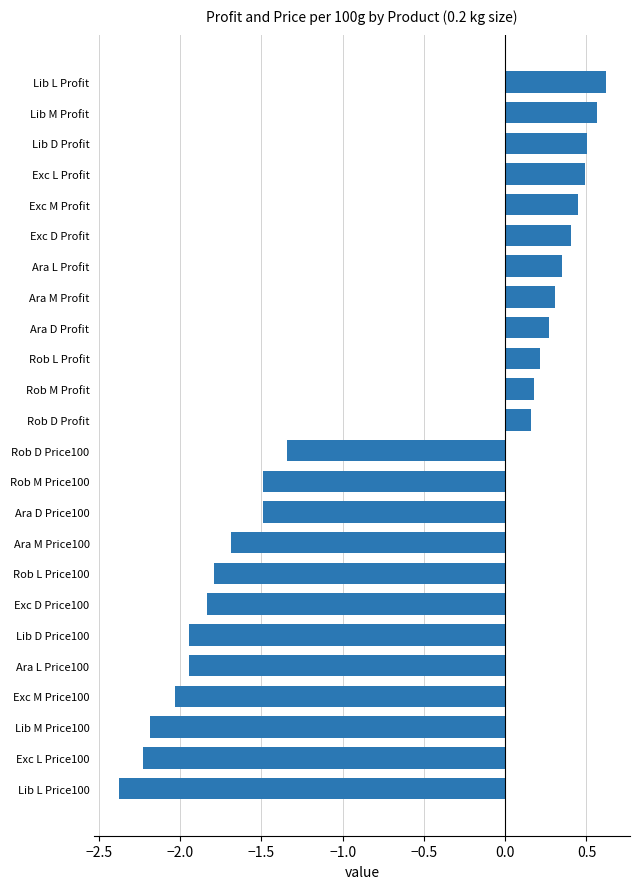

Which has a higher value, Exc L Price100 or Ara D Profit?

Ara D Profit